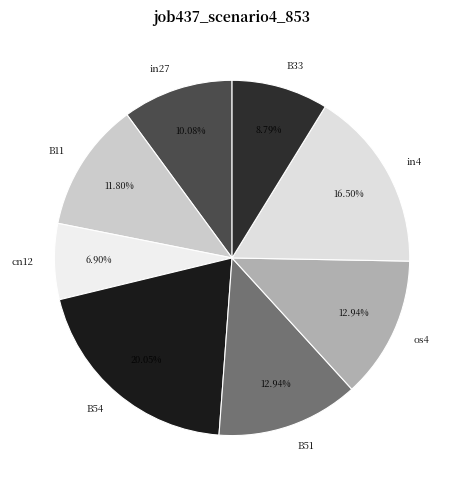

Is the sum of B54 and B33 greater than half?

No